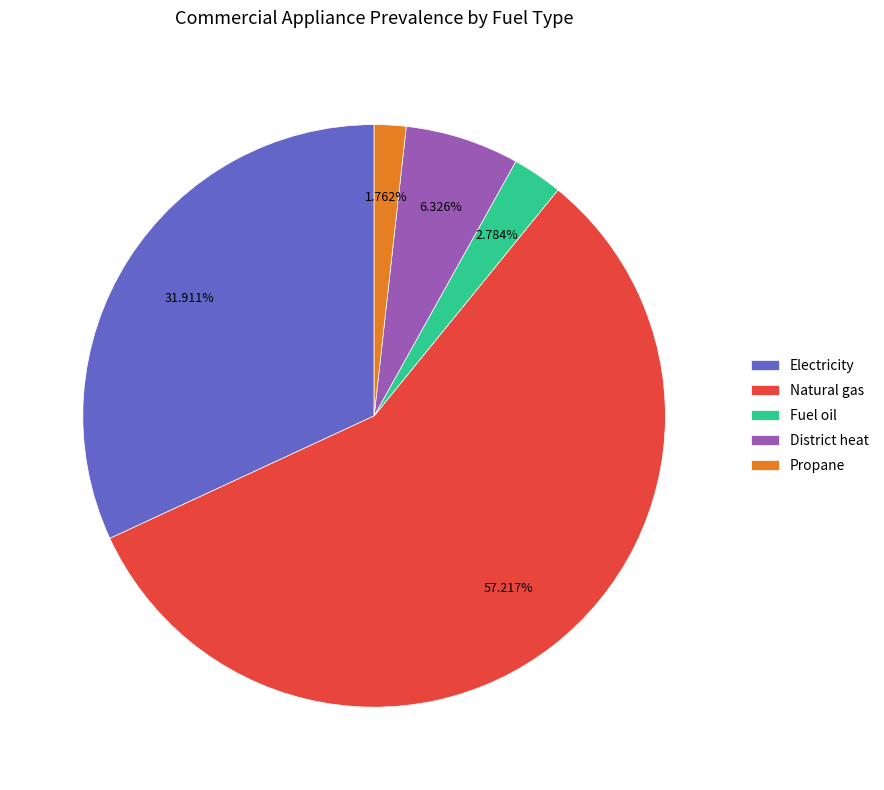

How many segments does this pie chart have?

5